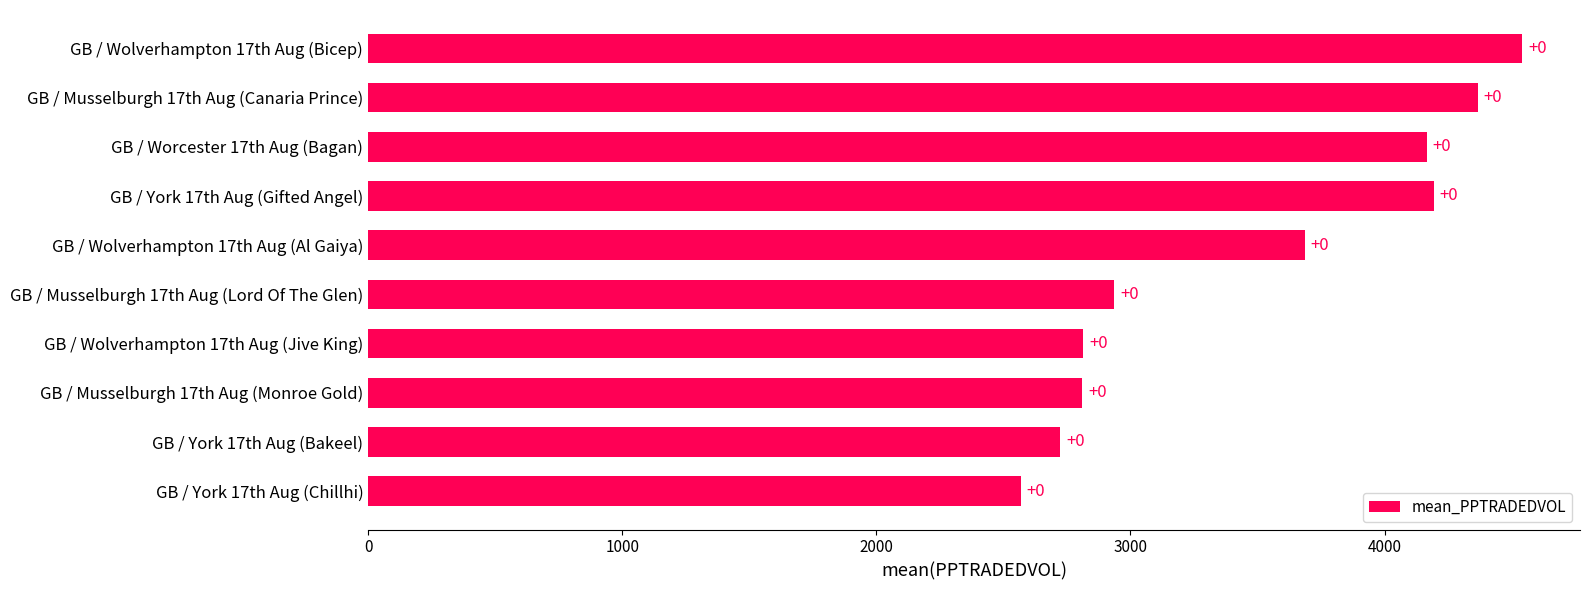

How many bars are there in total?

10